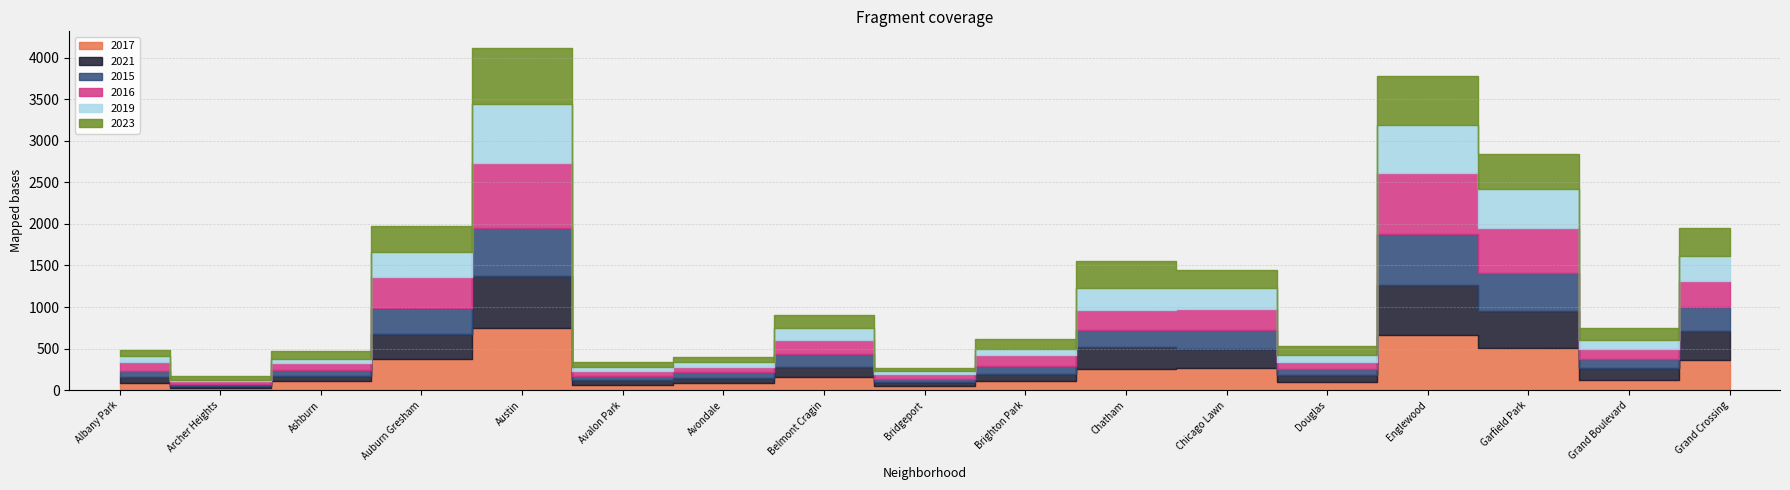

Between Archer Heights and Auburn Gresham, which is larger?

Auburn Gresham